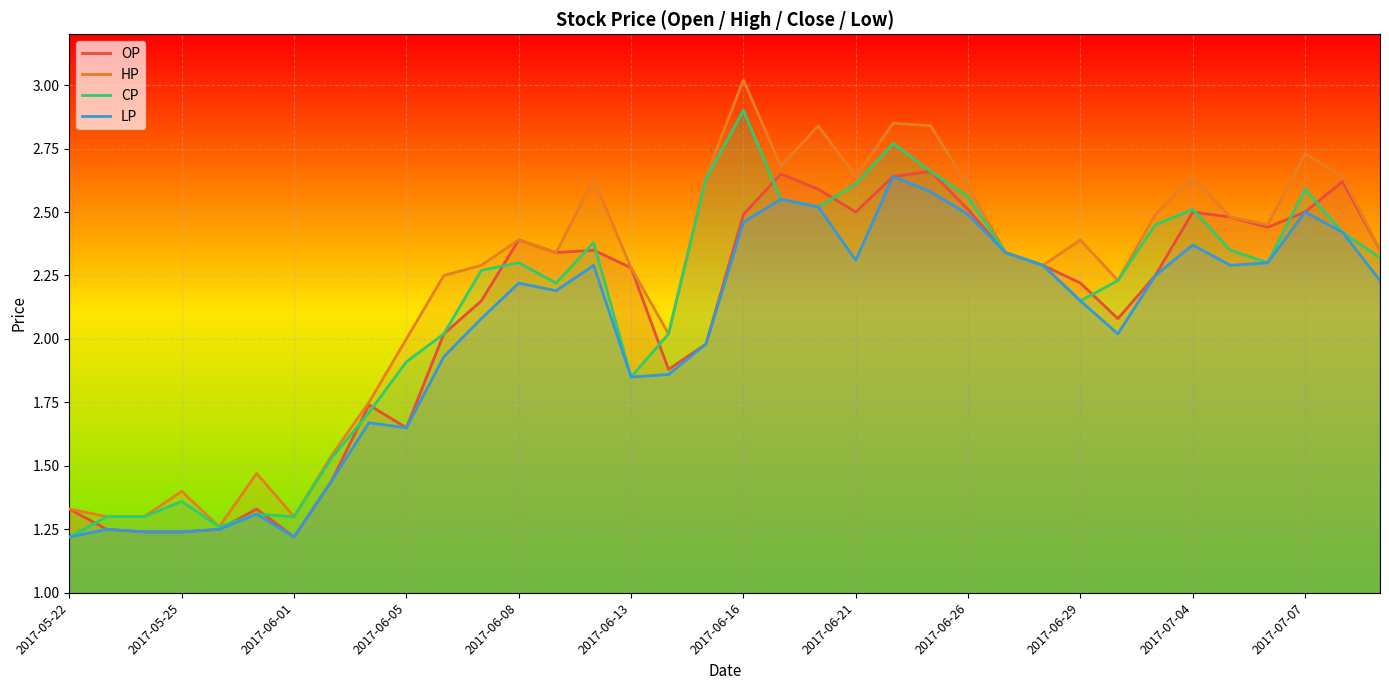

Which series has the largest total across all categories?

HP